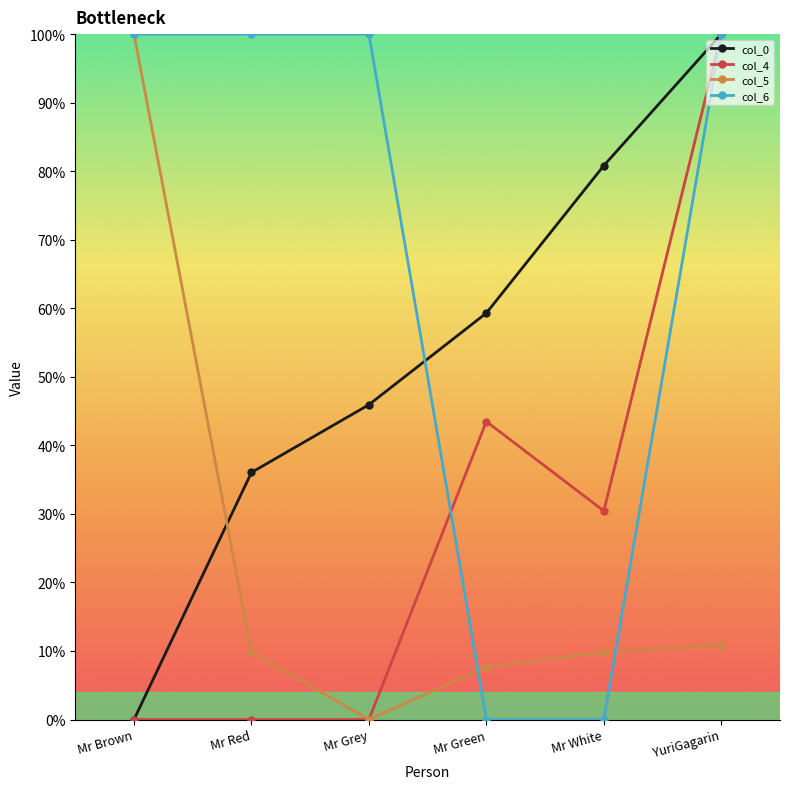

Does the chart have visible grid lines?

No